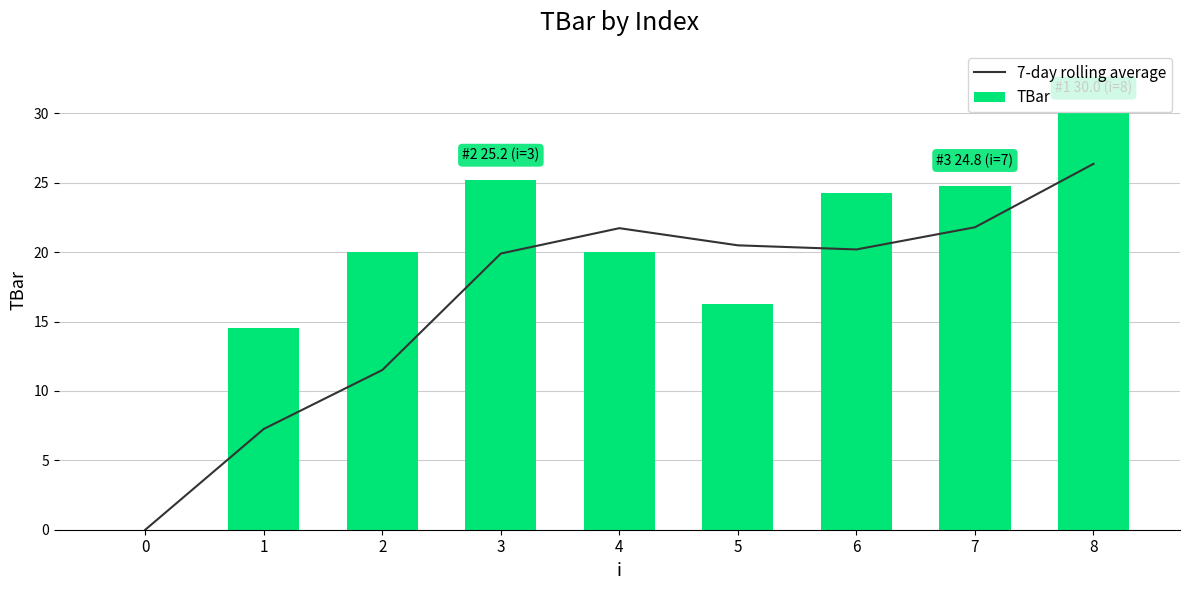

Reading left to right, extract all data points from this chart.

7-day rolling average: 0.0	7.3	11.5	19.9	21.7	20.5	20.2	21.8	26.4
TBar: 0.0	14.5	20.0	25.2	20.0	16.3	24.3	24.8	30.0